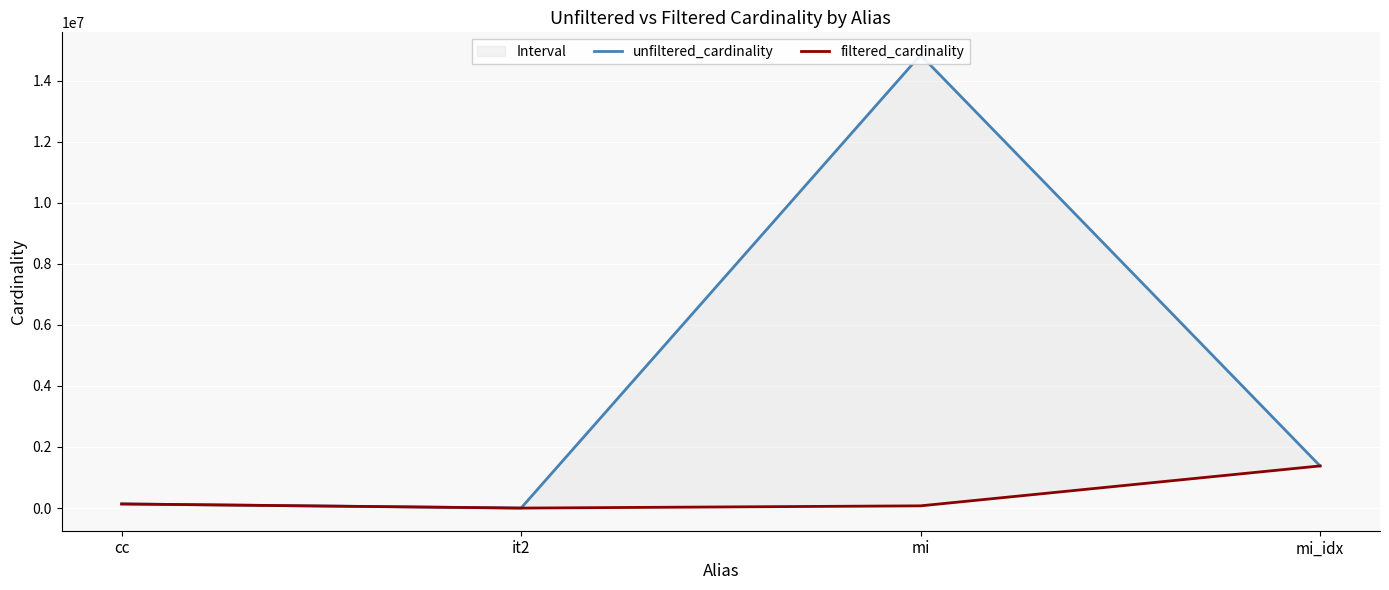

How many categories are shown in the chart?

4